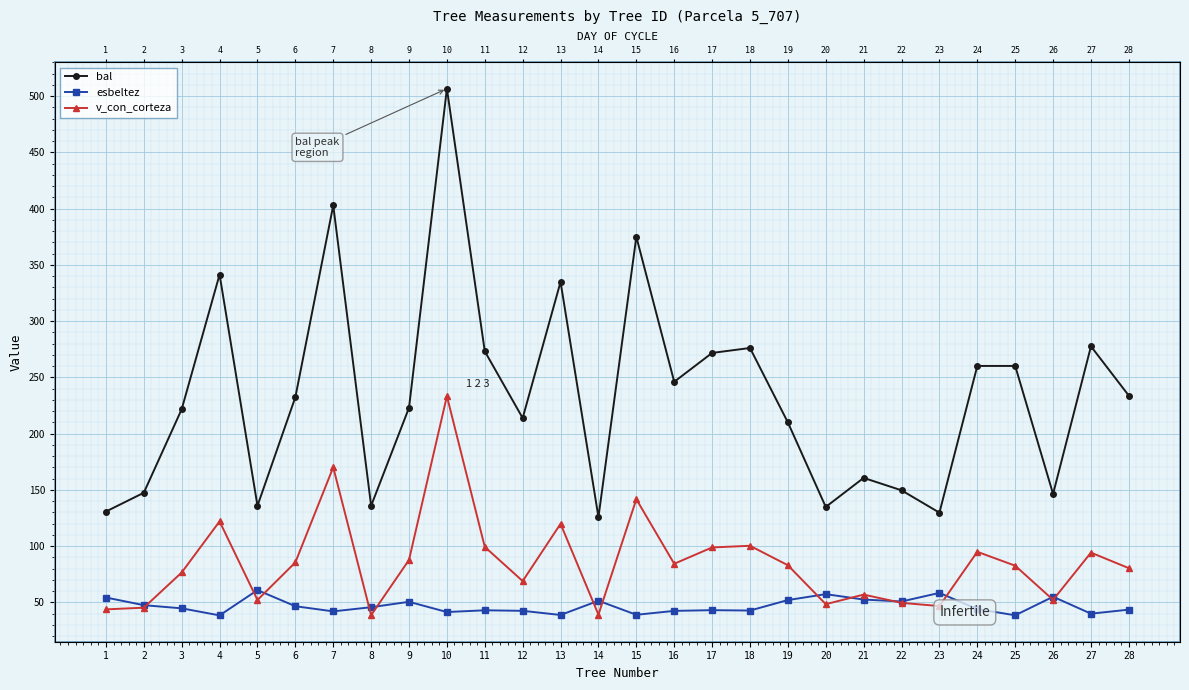

Which series has the largest range (max minus min)?

bal